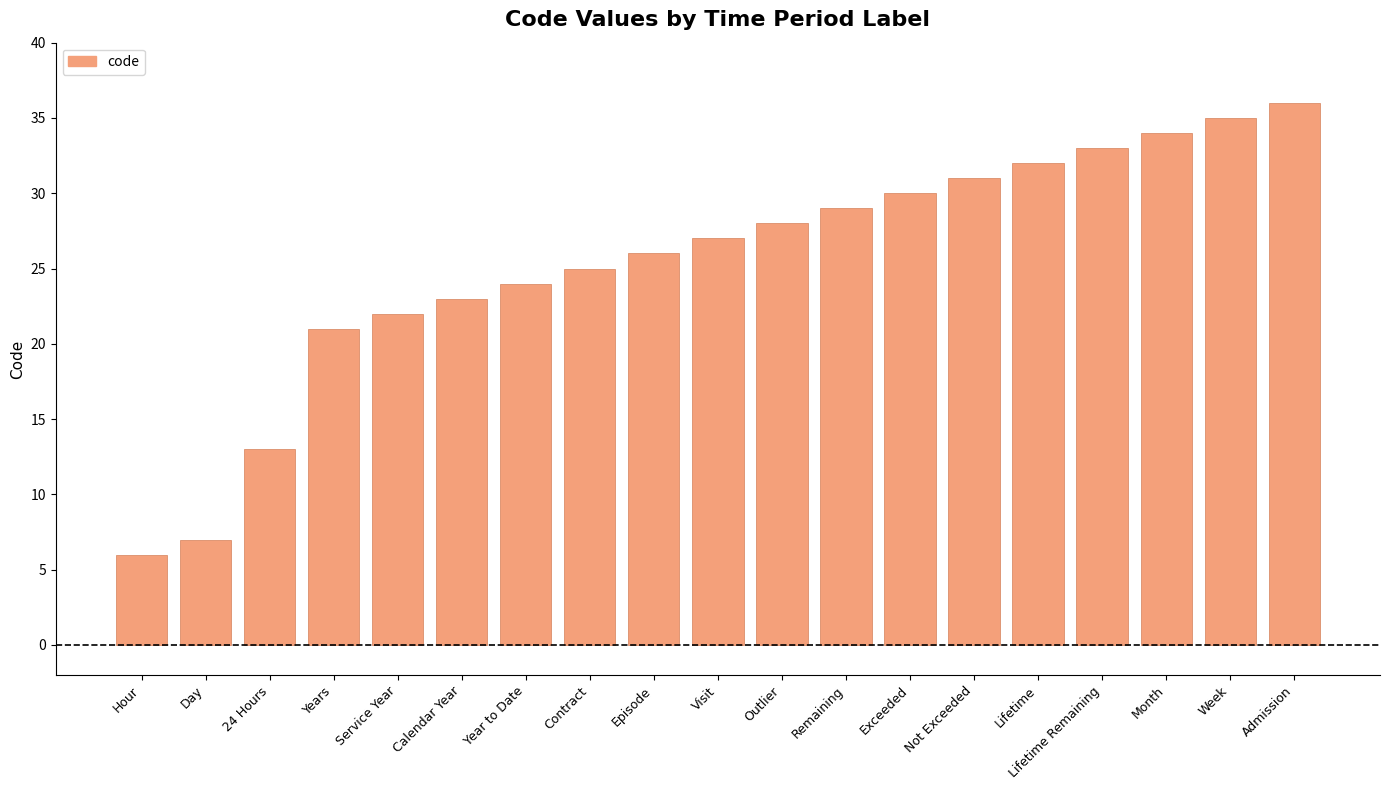

What is the smallest value displayed?

6